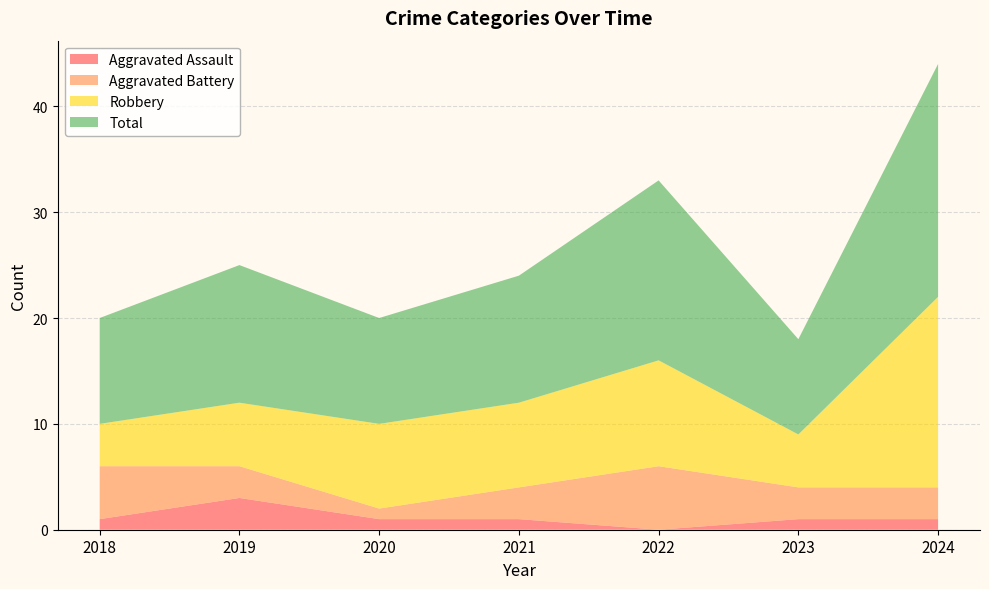

Reading left to right, what are all the values shown in this chart?

Aggravated Assault: 1	3	1	1	0	1	1
Aggravated Battery: 5	3	1	3	6	3	3
Robbery: 4	6	8	8	10	5	18
Total: 10	13	10	12	17	9	22